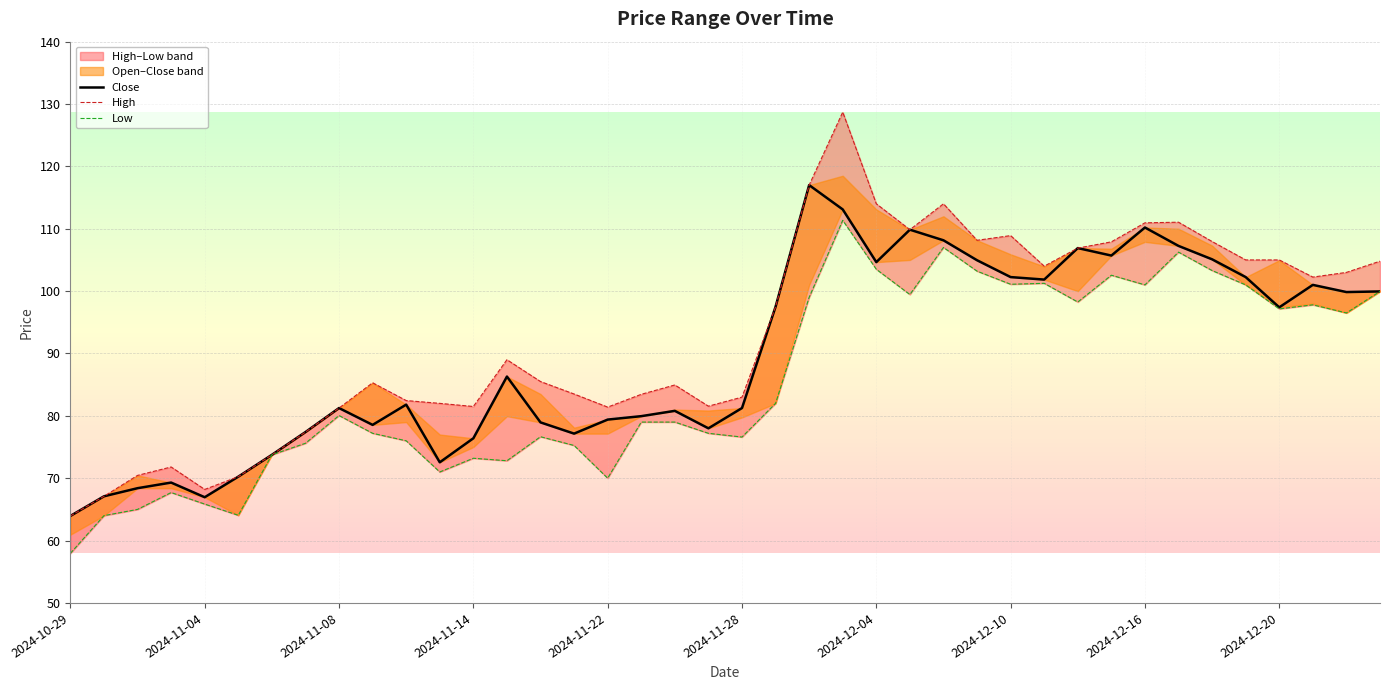

What is the difference between the maximum and minimum values in the Close series?

53.0